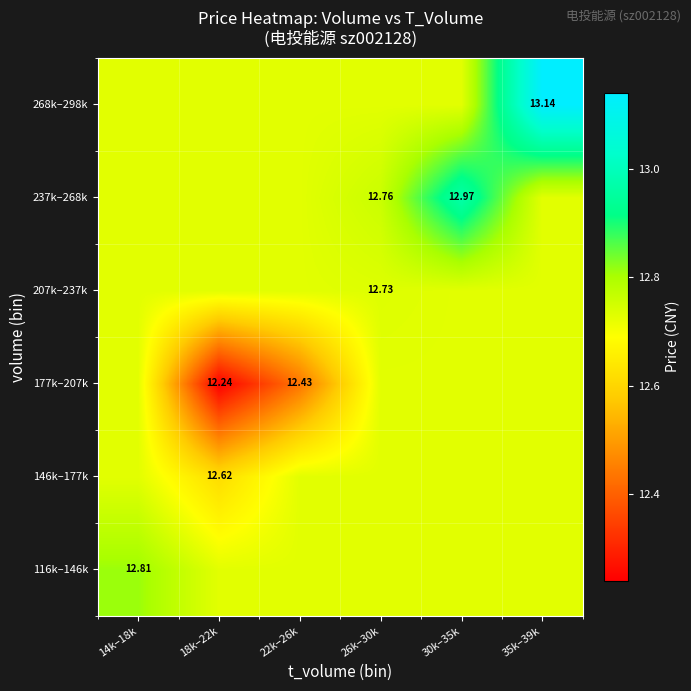

What is the sum of all 177k–207k values?

75.6